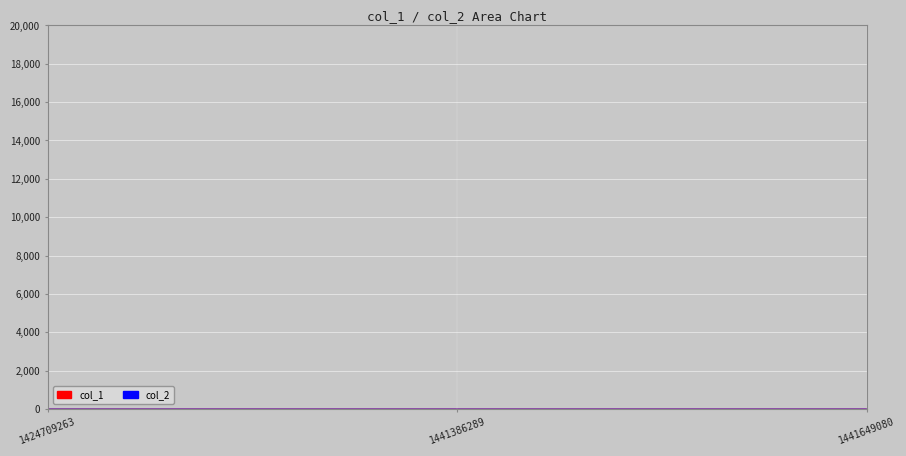

Does the chart display data point markers on the line(s)?

No